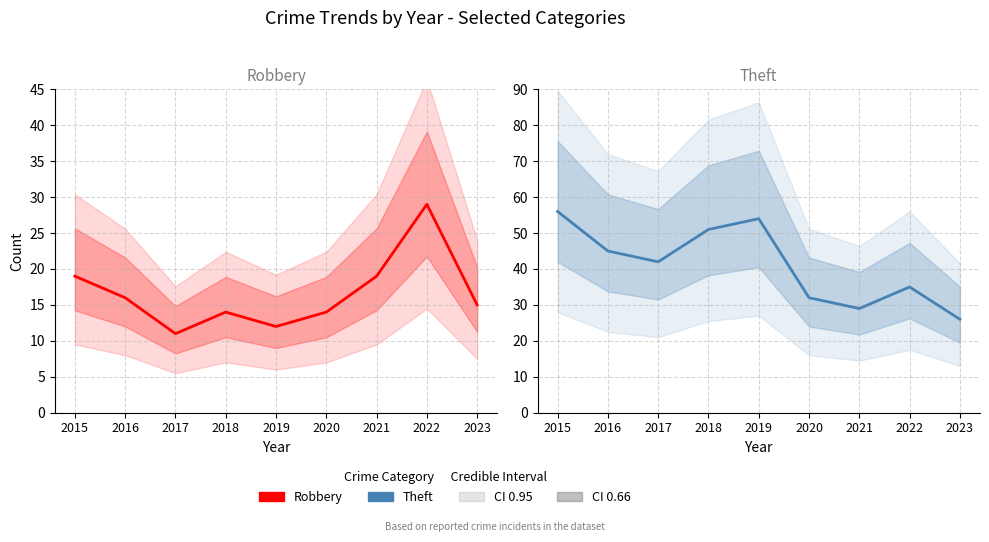

What is the smallest value displayed?

11